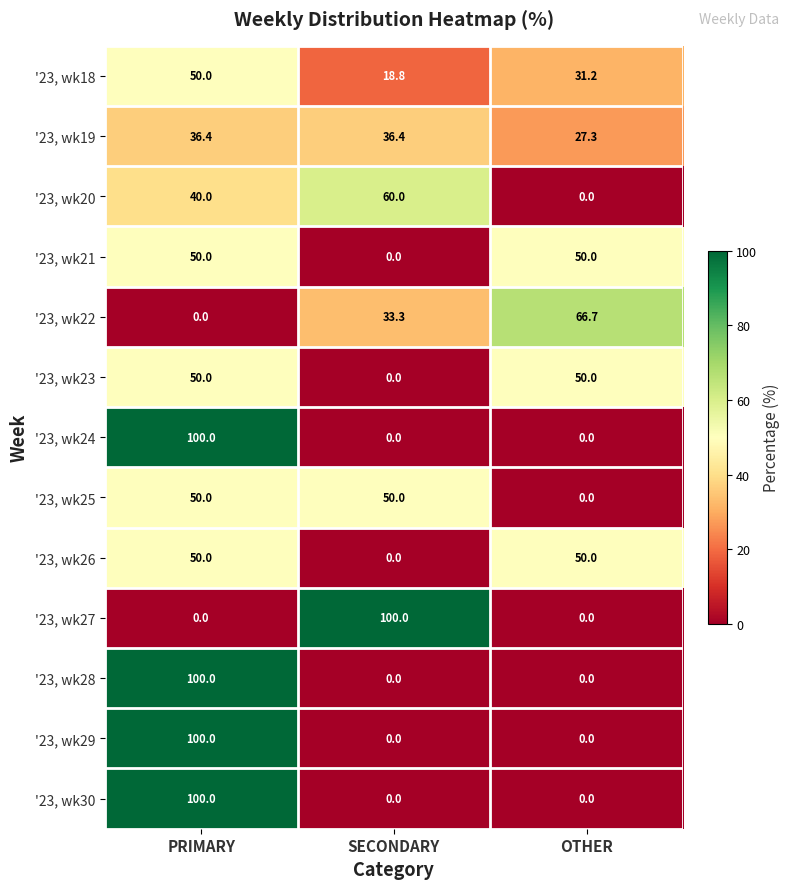

What is the spread (max minus min) of values at PRIMARY?

100.0